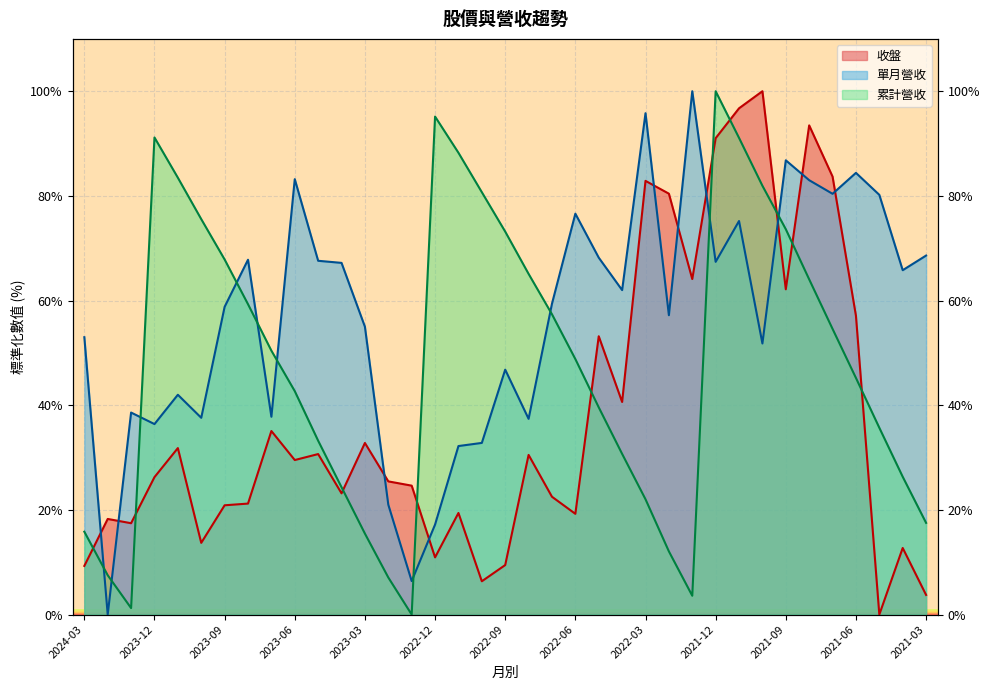

Reading left to right, transcribe all the data shown in this chart.

收盤: 9.3	18.3	17.5	26.3	31.8	13.7	20.9	21.2	35.1	29.5	30.7	23.2	32.8	25.4	24.6	10.9	19.4	6.4	9.5	30.5	22.5	19.2	53.2	40.6	82.9	80.4	64.1	91.0	96.7	100.0	62.2	93.5	83.7	57.1	0.0	12.7	3.8
單月營收: 53.0	0.0	38.6	36.4	42.0	37.6	58.8	67.8	37.8	83.2	67.6	67.2	55.0	21.0	6.4	17.2	32.2	32.8	46.8	37.4	59.4	76.6	68.2	62.0	95.8	57.2	100.0	67.4	75.2	51.8	86.8	83.0	80.4	84.4	80.2	65.8	68.6
累計營收: 15.8	7.5	1.2	91.2	83.5	75.6	67.9	59.3	50.4	42.7	33.2	24.3	15.5	7.1	0.0	95.2	88.2	80.7	73.2	65.1	57.4	48.8	39.6	30.7	22.0	12.1	3.6	100.0	91.1	81.9	73.6	64.1	54.6	45.2	35.7	26.3	17.5